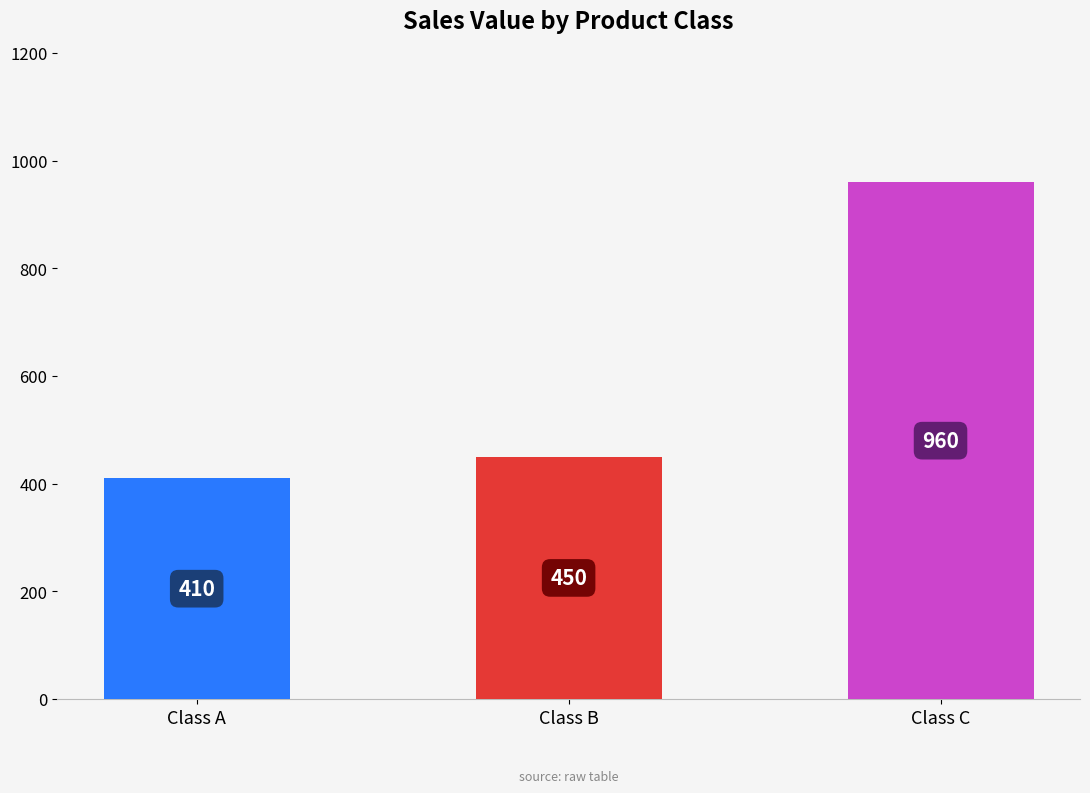

True or false: the data shows 1332 at Class C.

False